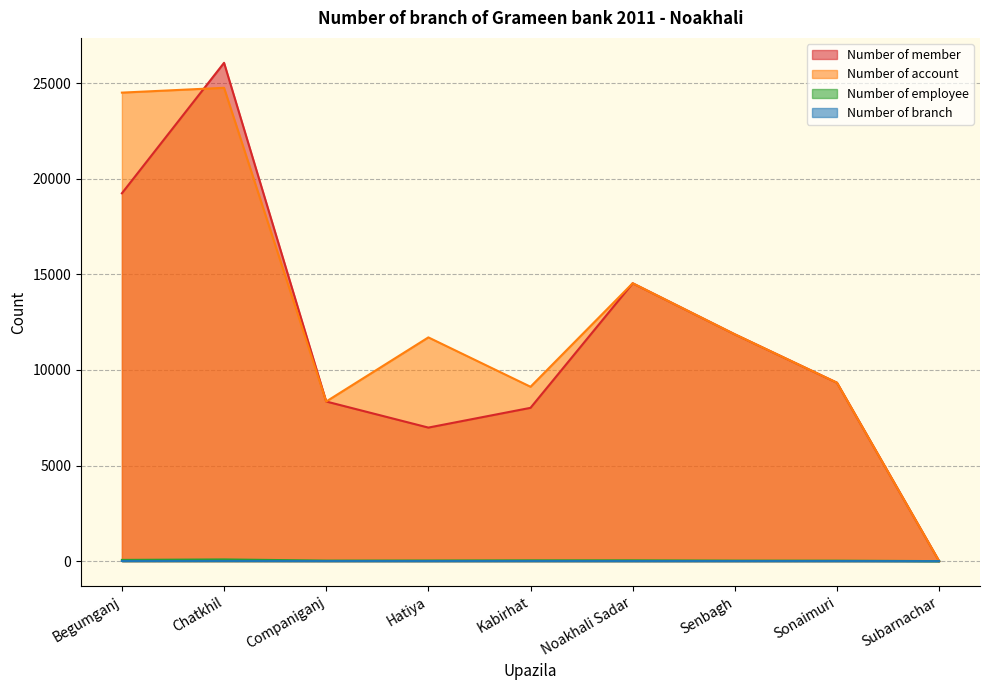

Between Kabirhat and Chatkhil, which is larger?

Chatkhil